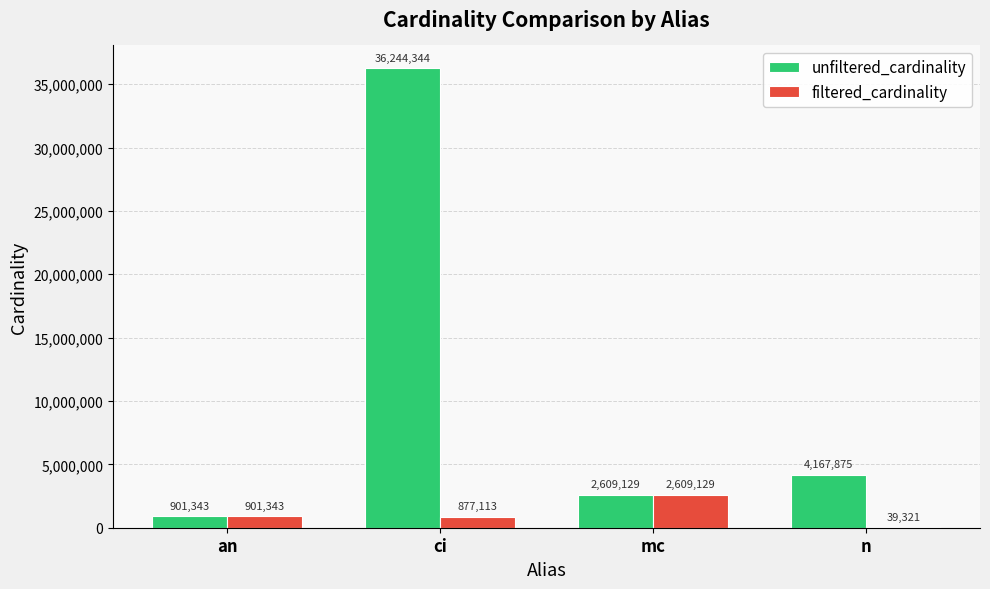

The unfiltered_cardinality series shows 2609129 at mc. True or false?

True